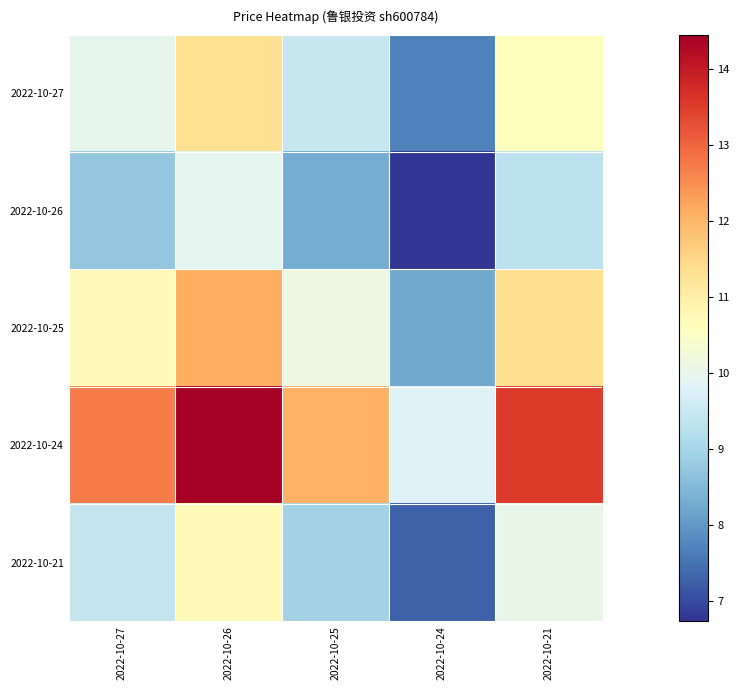

How many distinct data groups are displayed?

5